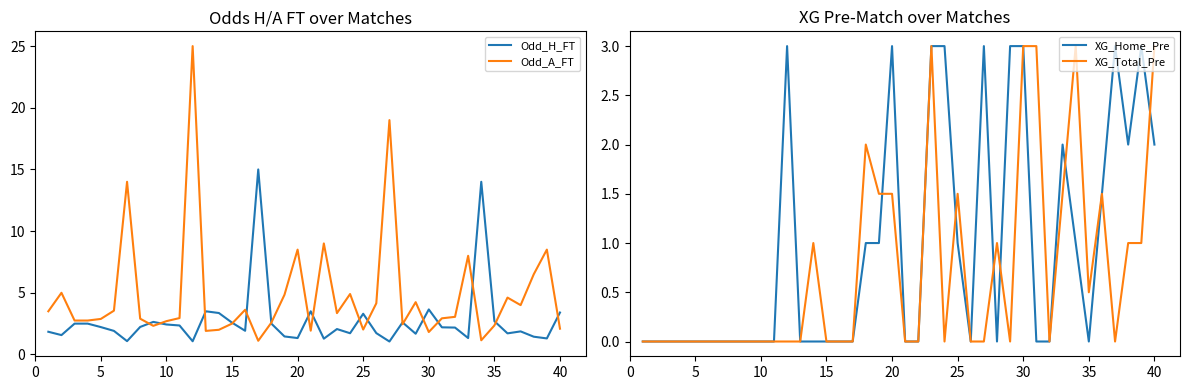

Which series has the widest spread of values?

Odd_A_FT